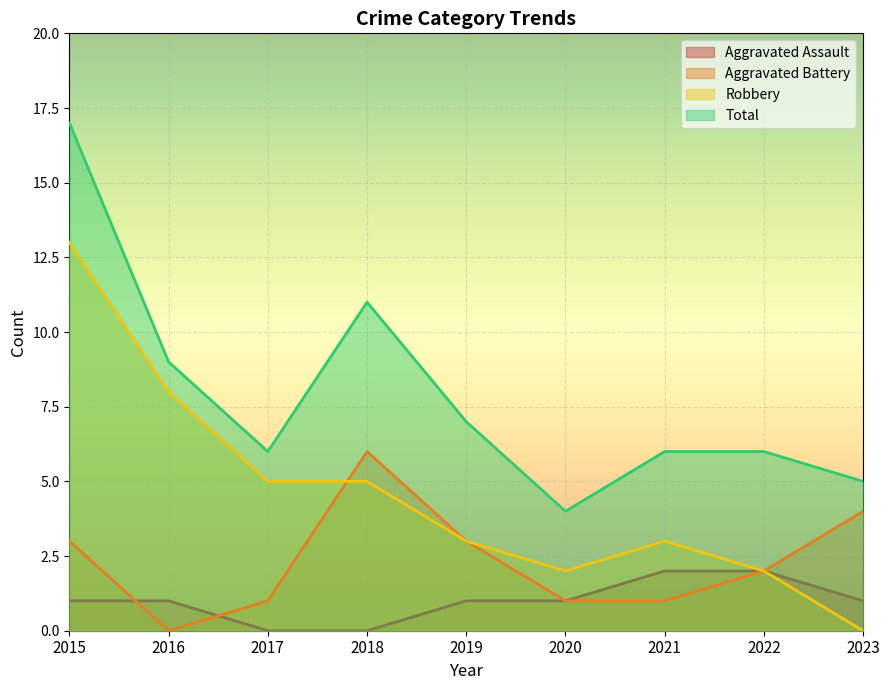

The value of Total at 2022 is 9. True or false?

False